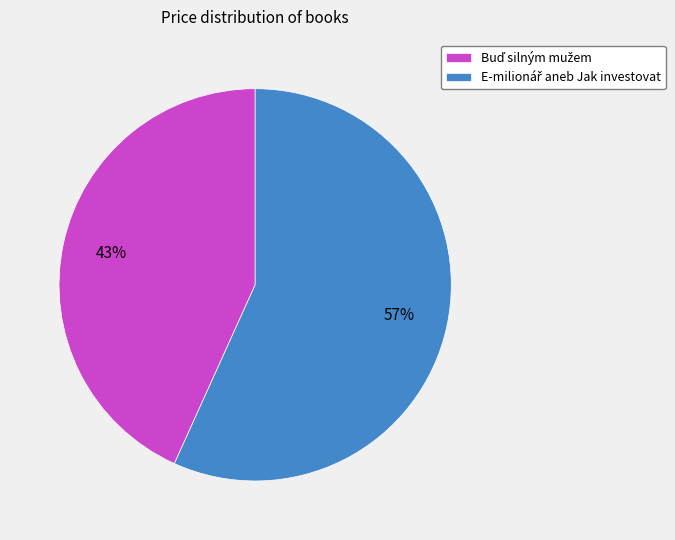

To the nearest percent, what is the average slice percentage?

50%